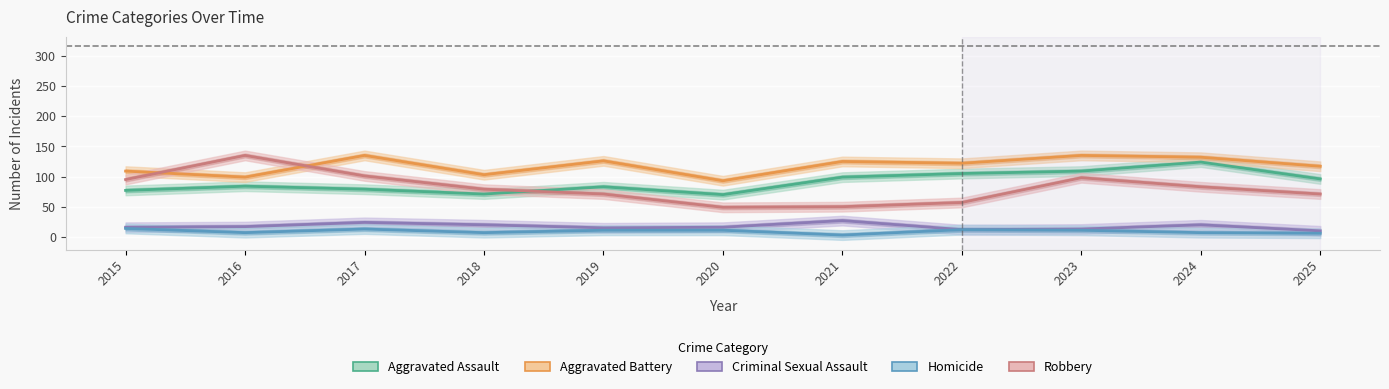

List the series in order of their peak value, lowest first.

Homicide, Criminal Sexual Assault, Aggravated Assault, Aggravated Battery, Robbery